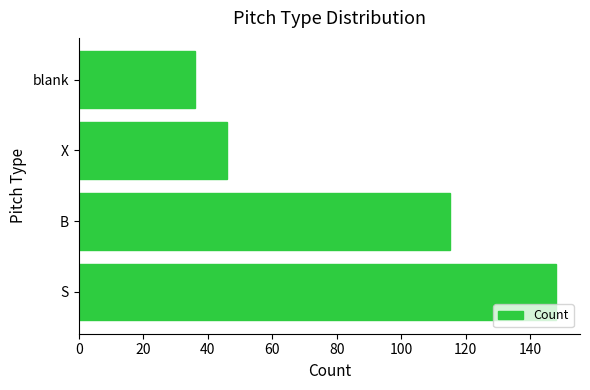

What is the average value?

86